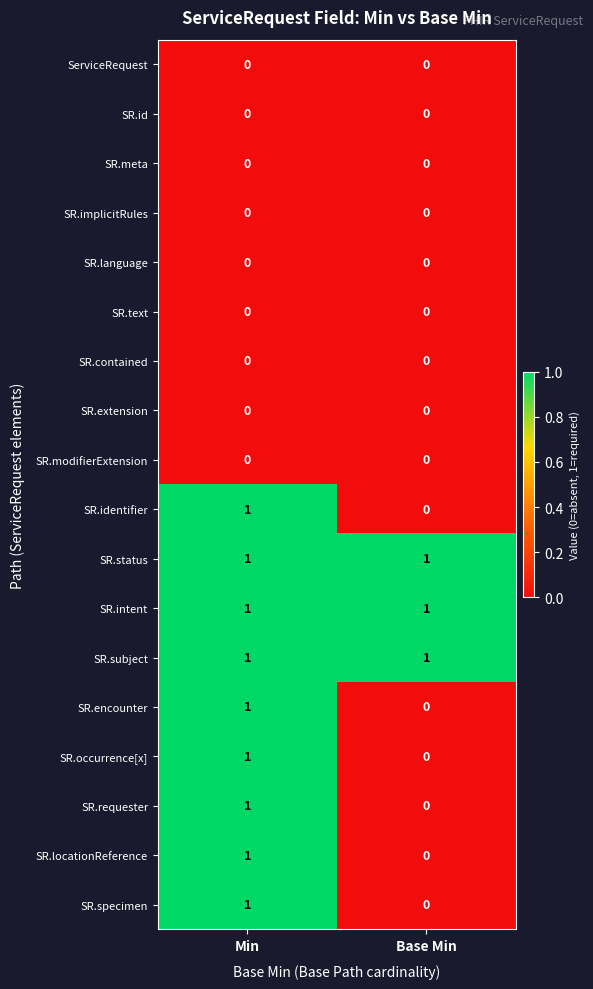

What is the spread (max minus min) of values at Base Min?

1